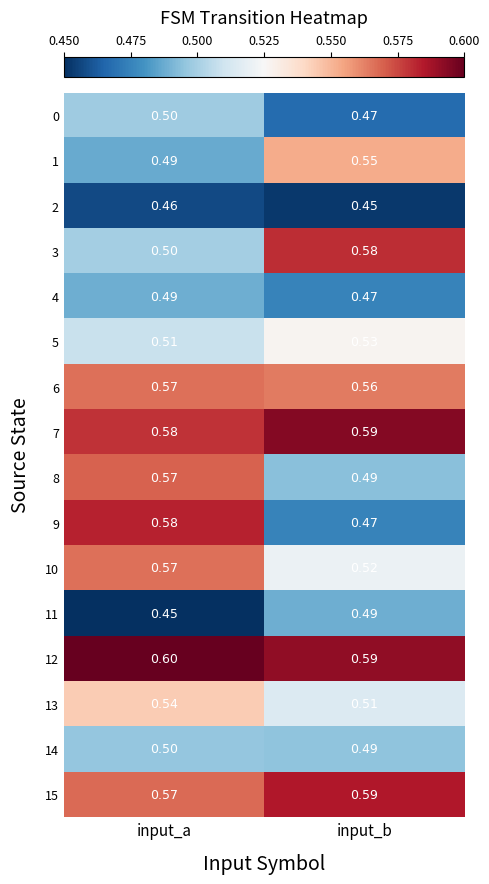

At which category is the sum across all series the highest?

input_a